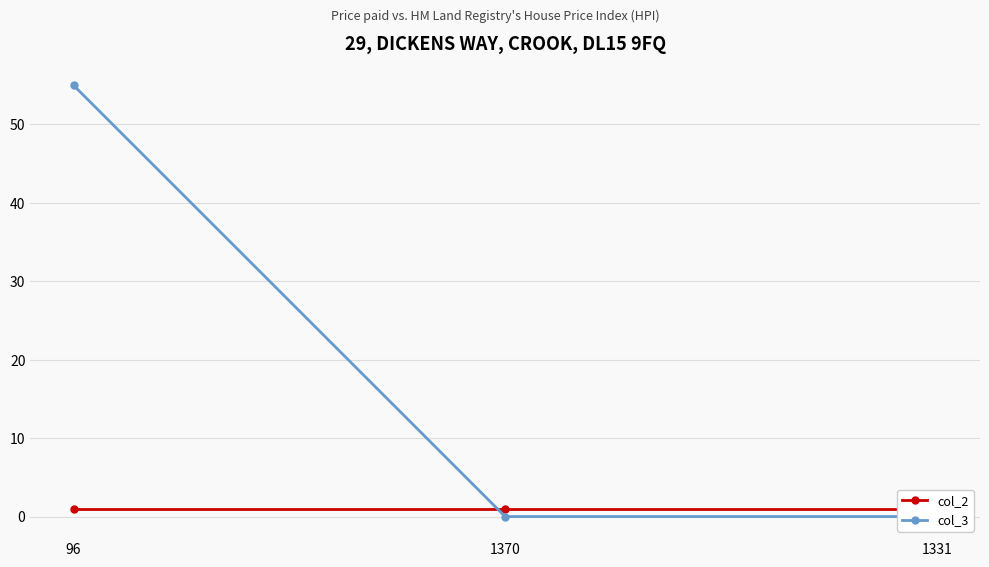

Reading right to left, extract all data points from this chart.

col_2: 1331=1	1370=1	96=1
col_3: 1331=0	1370=0	96=55